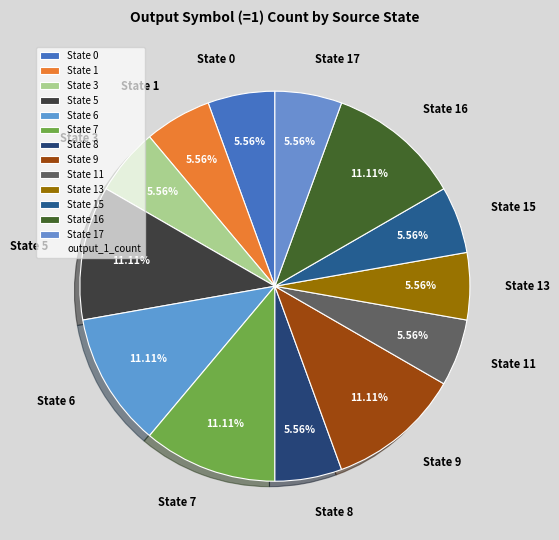

Which has a higher value, State 3 or State 5?

State 5